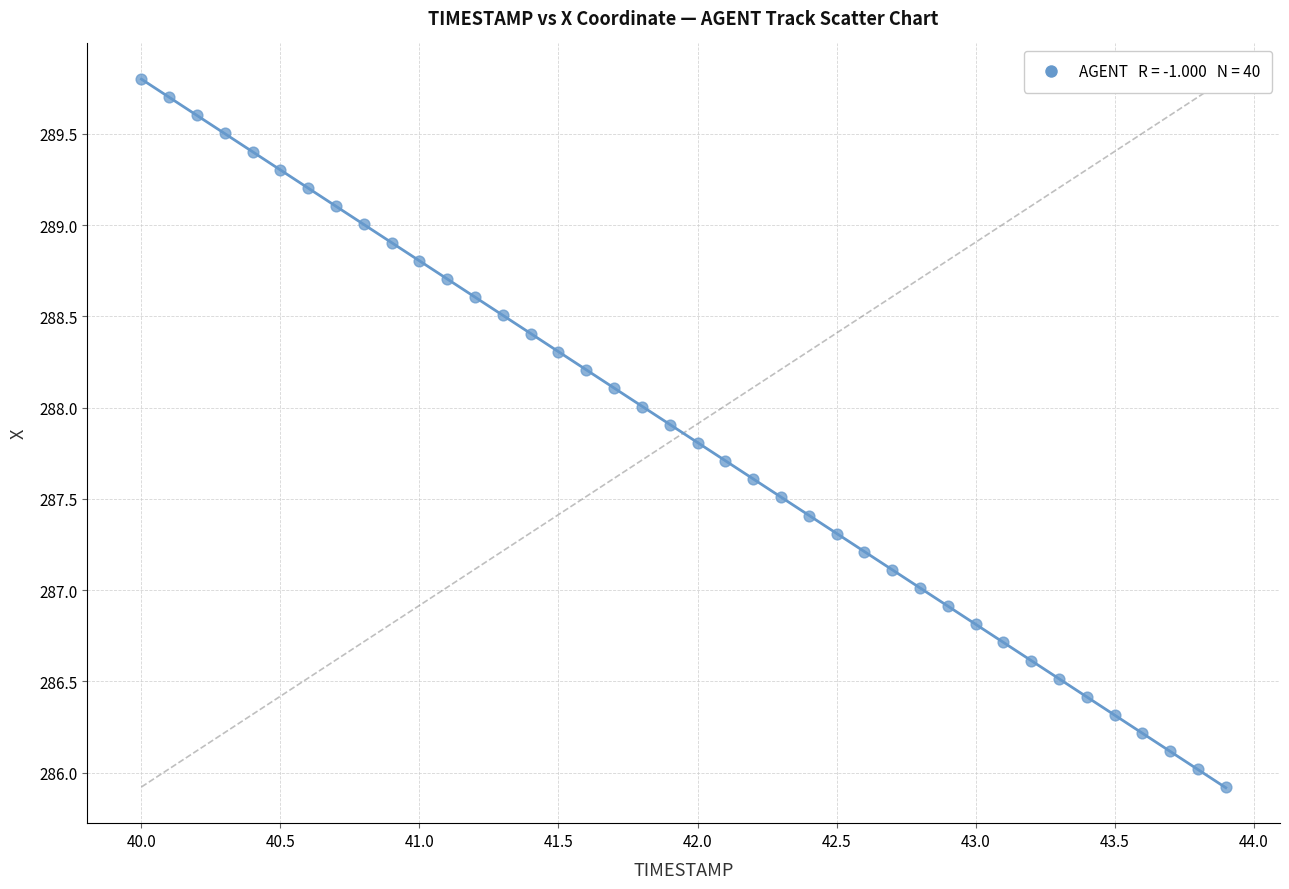

What is the range of Y values (max minus min)?

3.9